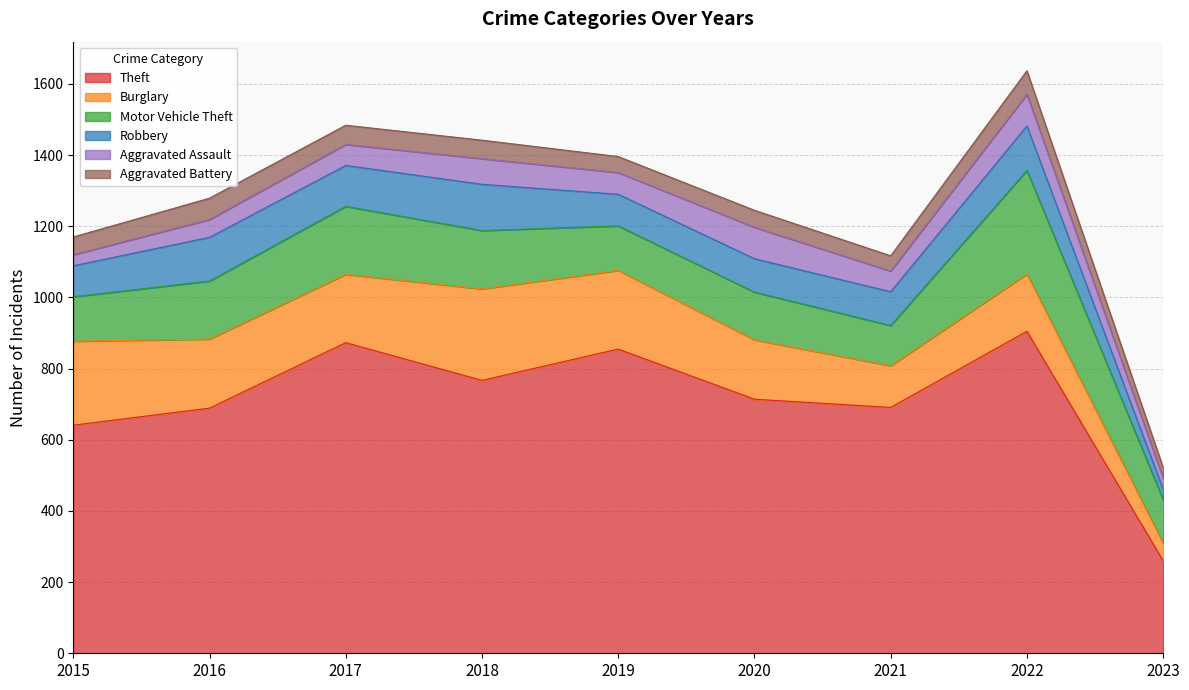

Reading right to left, what are all the values shown in this chart?

Theft: 260	905	691	714	855	767	873	689	641
Burglary: 50	161	117	167	221	257	192	194	236
Motor Vehicle Theft: 122	291	113	134	125	164	191	163	125
Robbery: 29	125	95	94	89	130	115	123	87
Aggravated Assault: 31	89	58	88	61	72	59	50	31
Aggravated Battery: 30	66	43	48	45	52	54	60	50